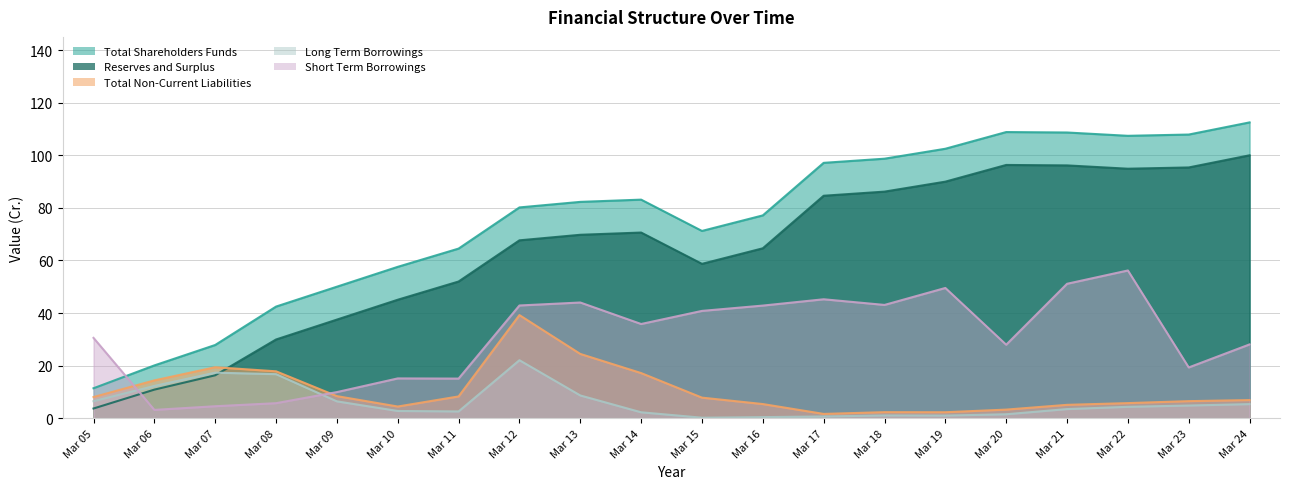

At which category is the sum across all series the highest?

Mar 22